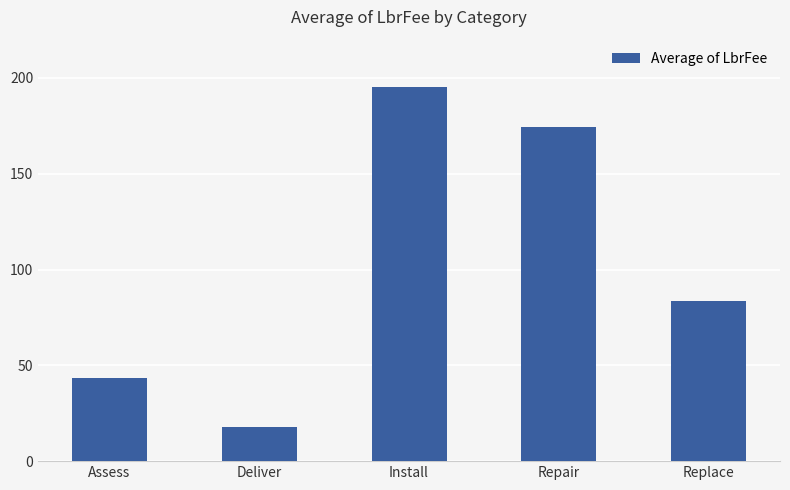

What is the sum of all values?

514.6